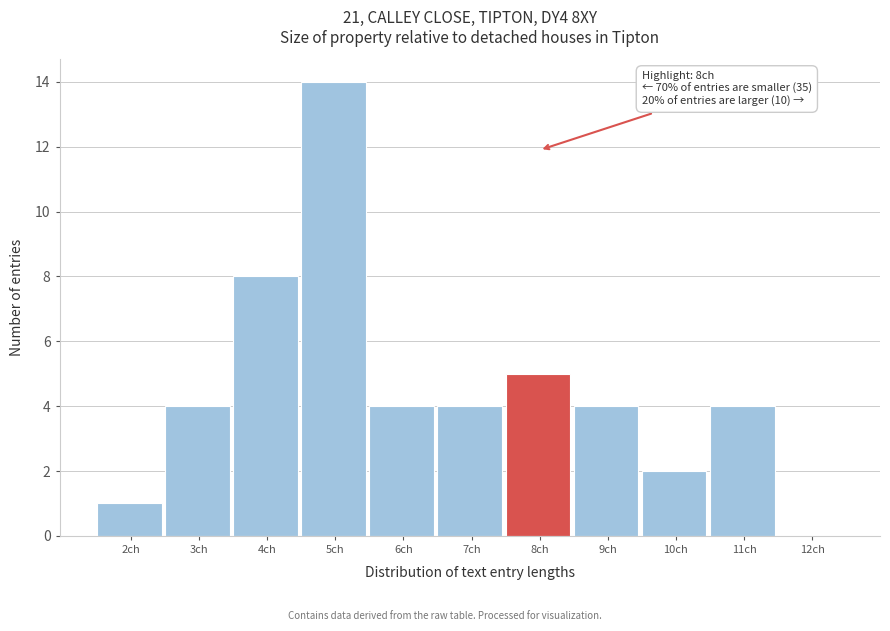

Reading left to right, extract all data points from this chart.

2ch=1	3ch=4	4ch=8	5ch=14	6ch=4	7ch=4	8ch=5	9ch=4	10ch=2	11ch=4	12ch=0